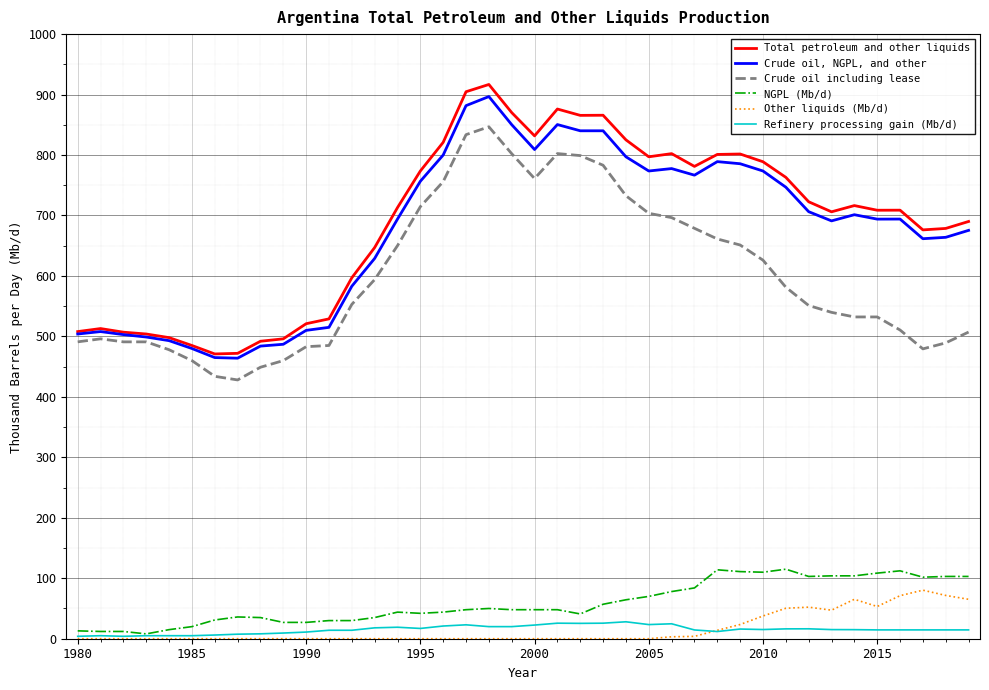

Which series has the largest range (max minus min)?

Total petroleum and other liquids